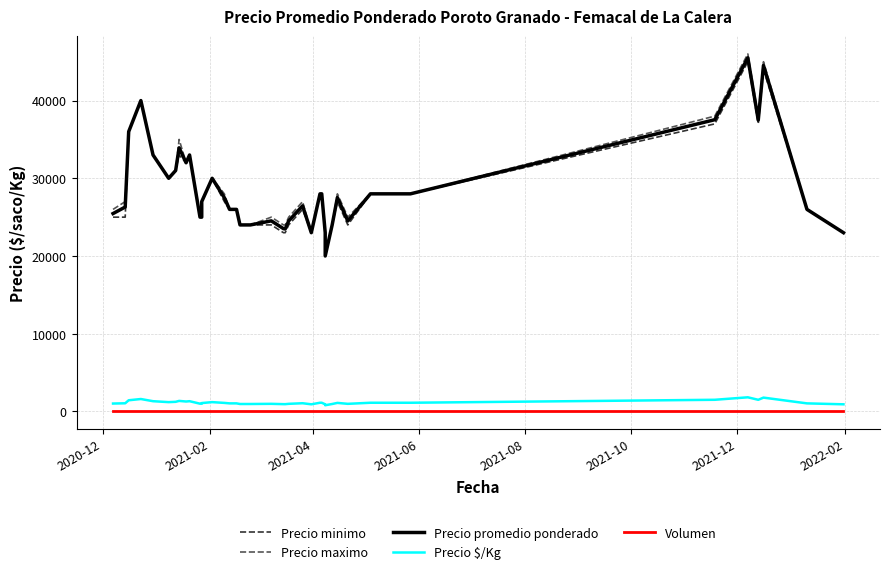

How many interior local valleys does the Volumen series have?

8